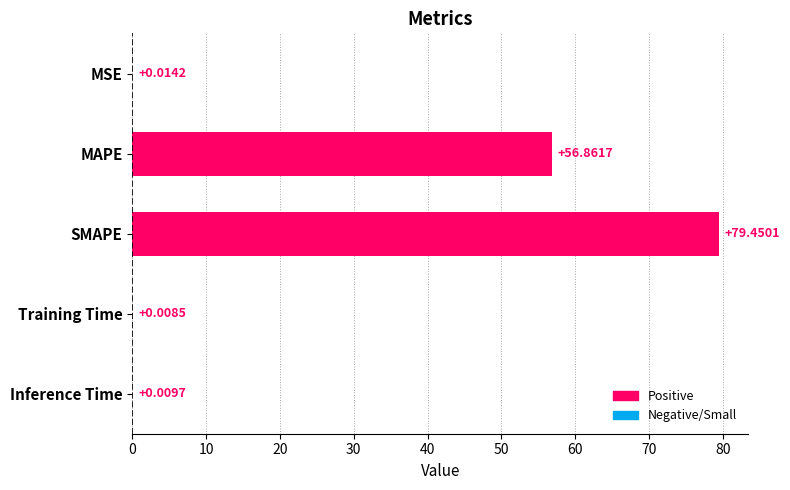

Which category has the highest value across all series?

SMAPE